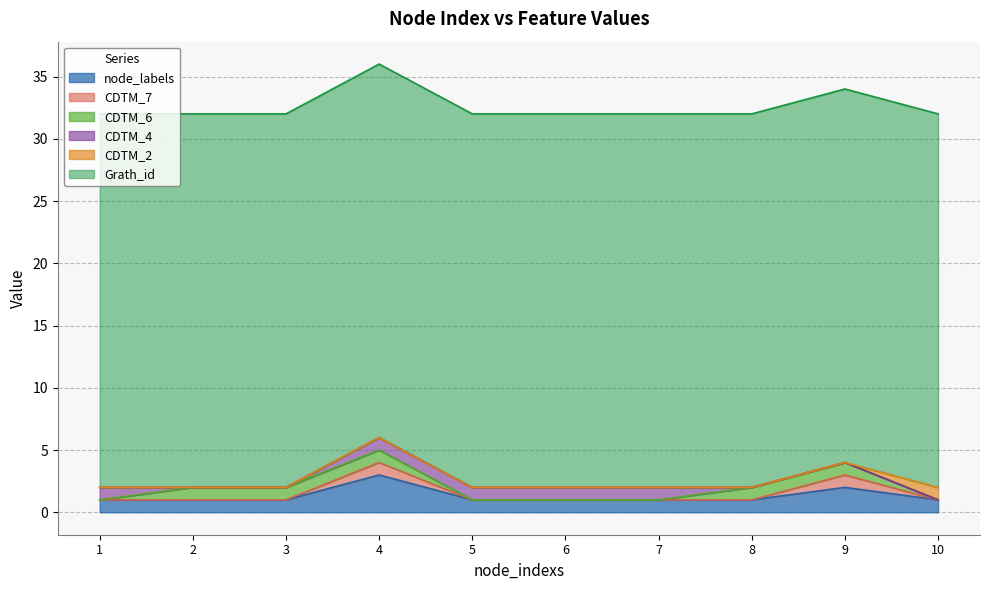

What are all the series names shown in the legend?

node_labels, CDTM_7, CDTM_6, CDTM_4, CDTM_2, Grath_id